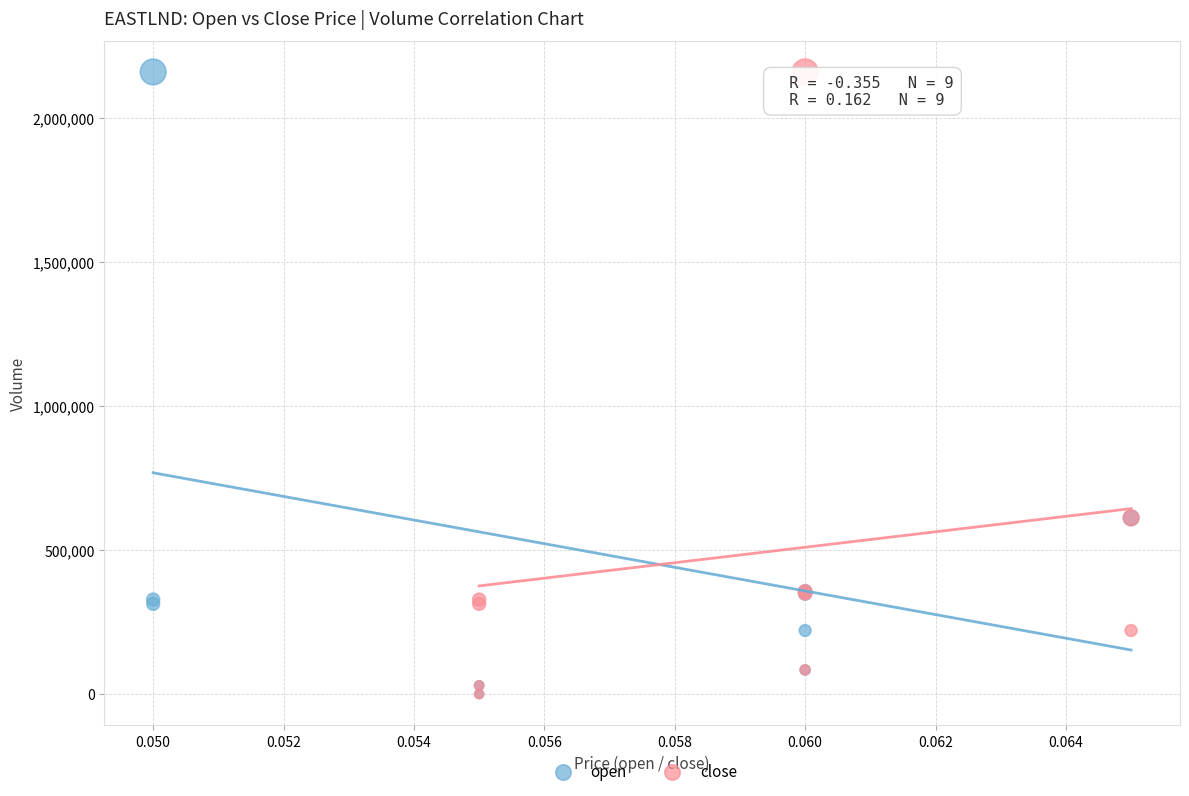

What are all the series names shown in the legend?

open, close